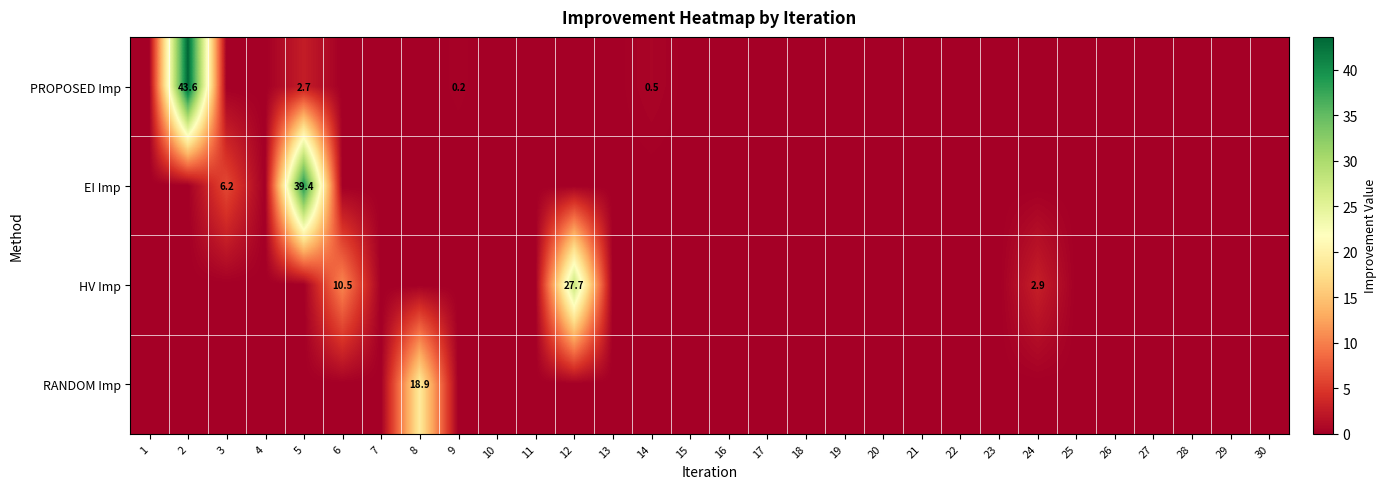

What is the difference between the highest and lowest values at 2?

43.6